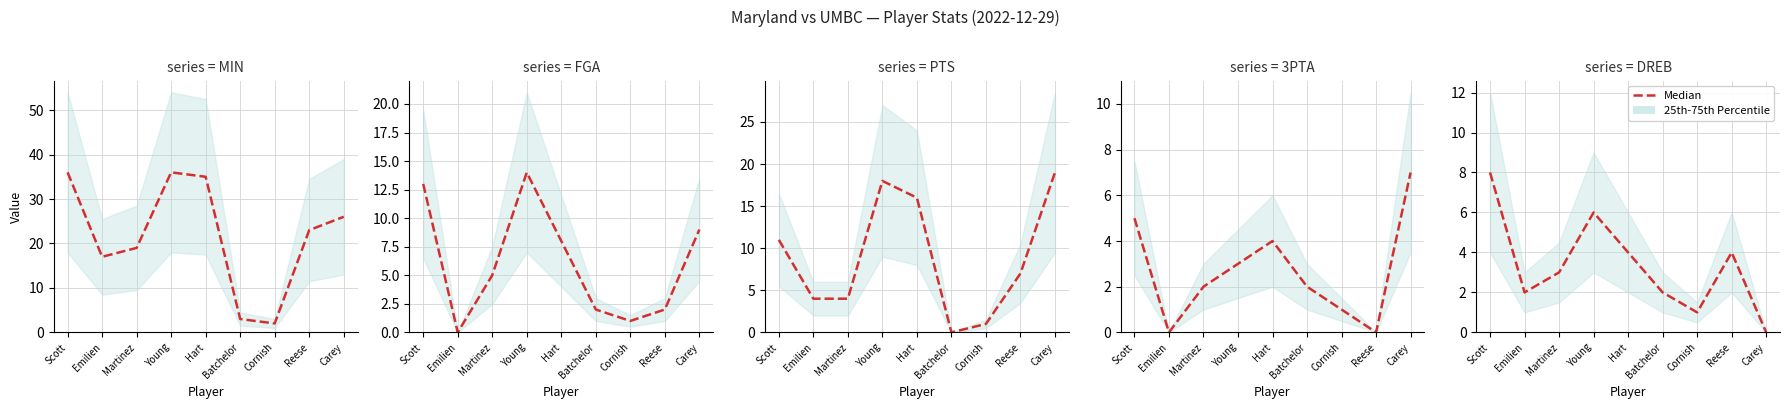

The chart shows a value of 6 at Hart. True or false?

False